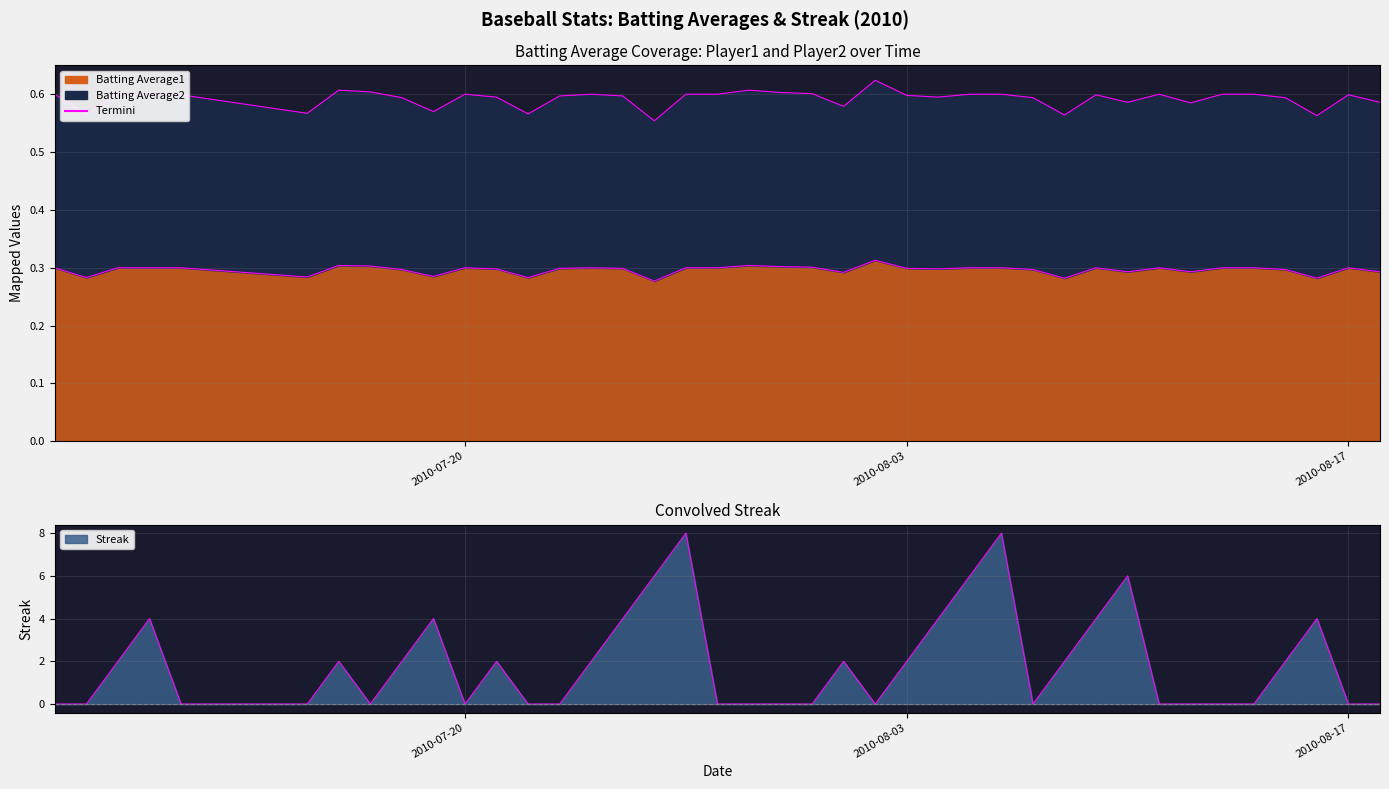

Which series has the largest total across all categories?

Streak